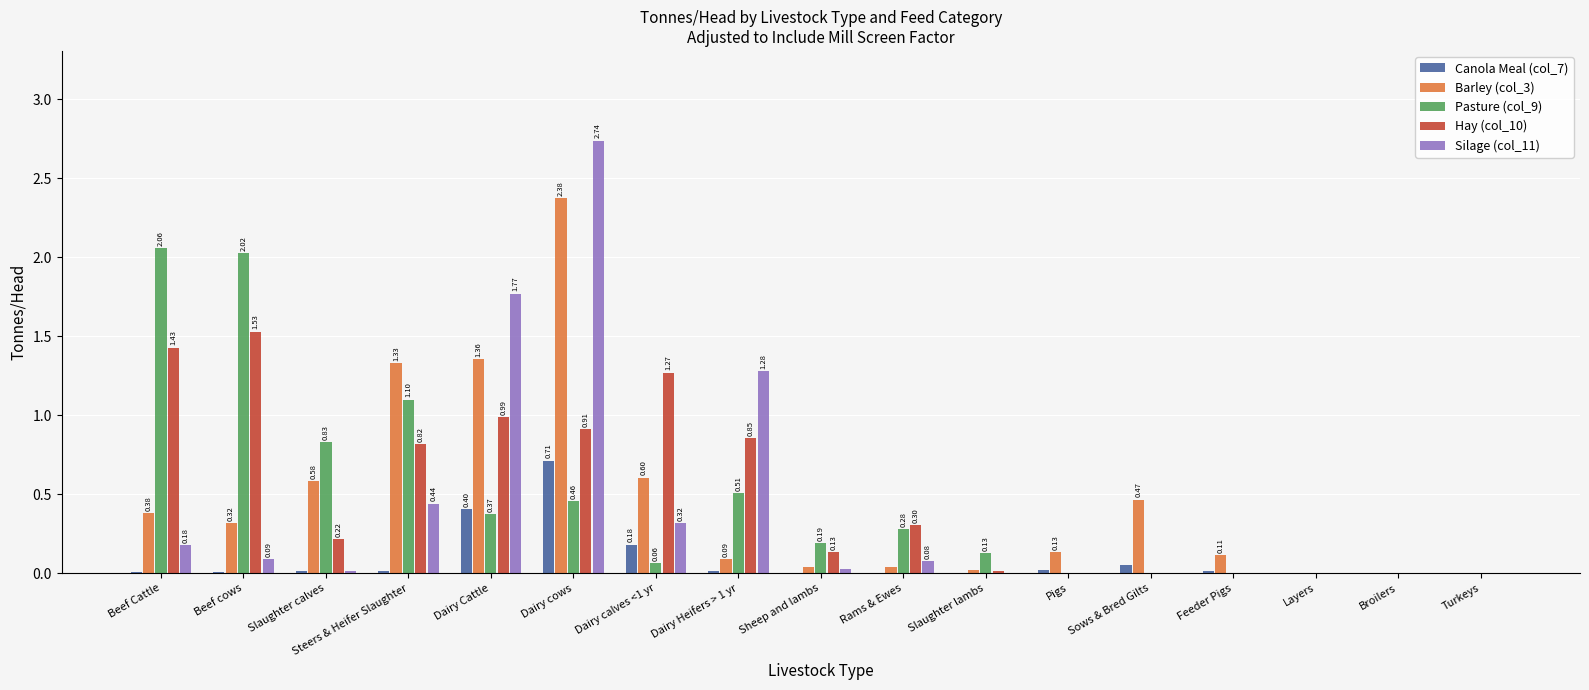

Which category has the highest value in the Barley (col_3) series?

Dairy cows